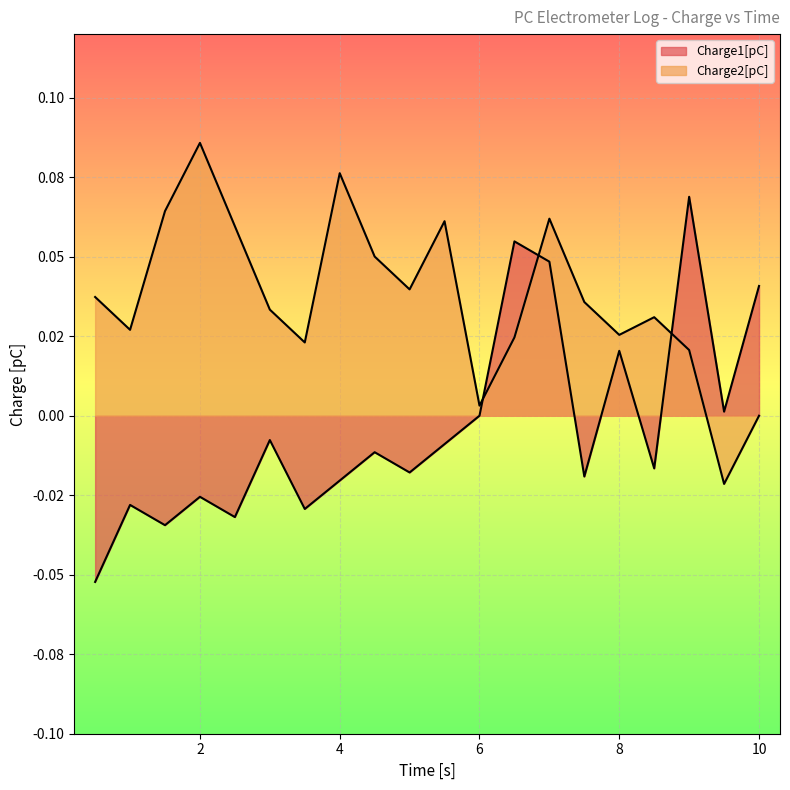

At which category is the sum across all series the highest?

7.0